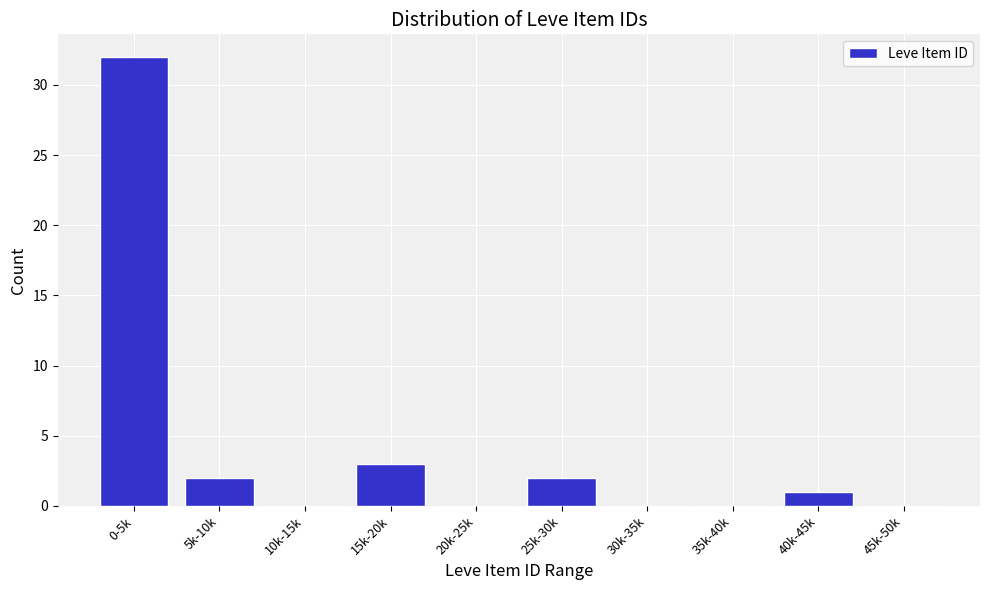

Reading left to right, what are all the values shown in this chart?

0-5k=32	5k-10k=2	10k-15k=0	15k-20k=3	20k-25k=0	25k-30k=2	30k-35k=0	35k-40k=0	40k-45k=1	45k-50k=0